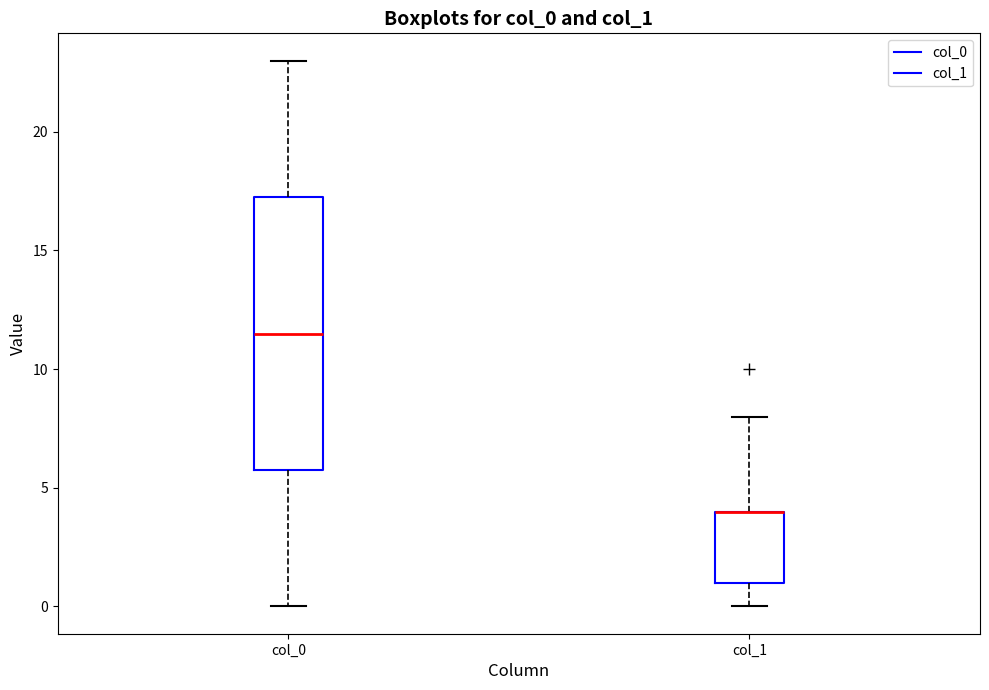

Reading left to right, read every box against the y-axis: the position of its median line, the range the box covers, and the ends of its whiskers. The values are not printed on the chart, so give them approximately, as read against the axis.

col_0: median 11.5, box 6.0 to 17.5, whiskers 0.0 to 23.0
col_1: median 4.0 (drawn on the box's upper edge), box 1.0 to 4.0, whiskers 0.0 to 8.0